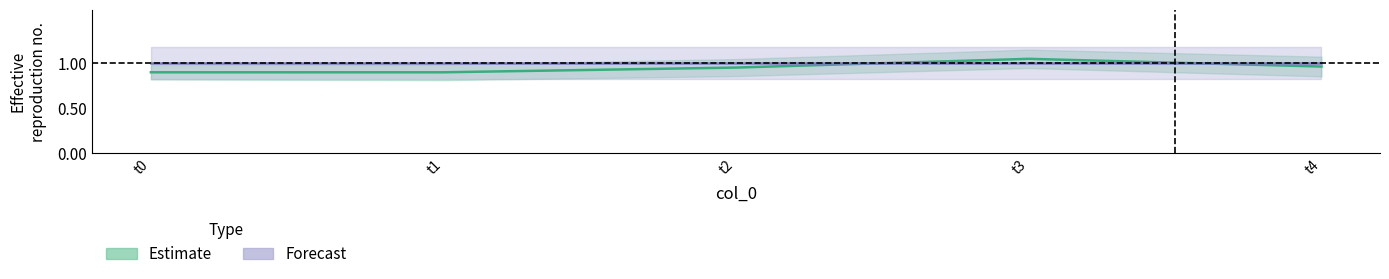

Does the chart display data point markers on the line(s)?

No